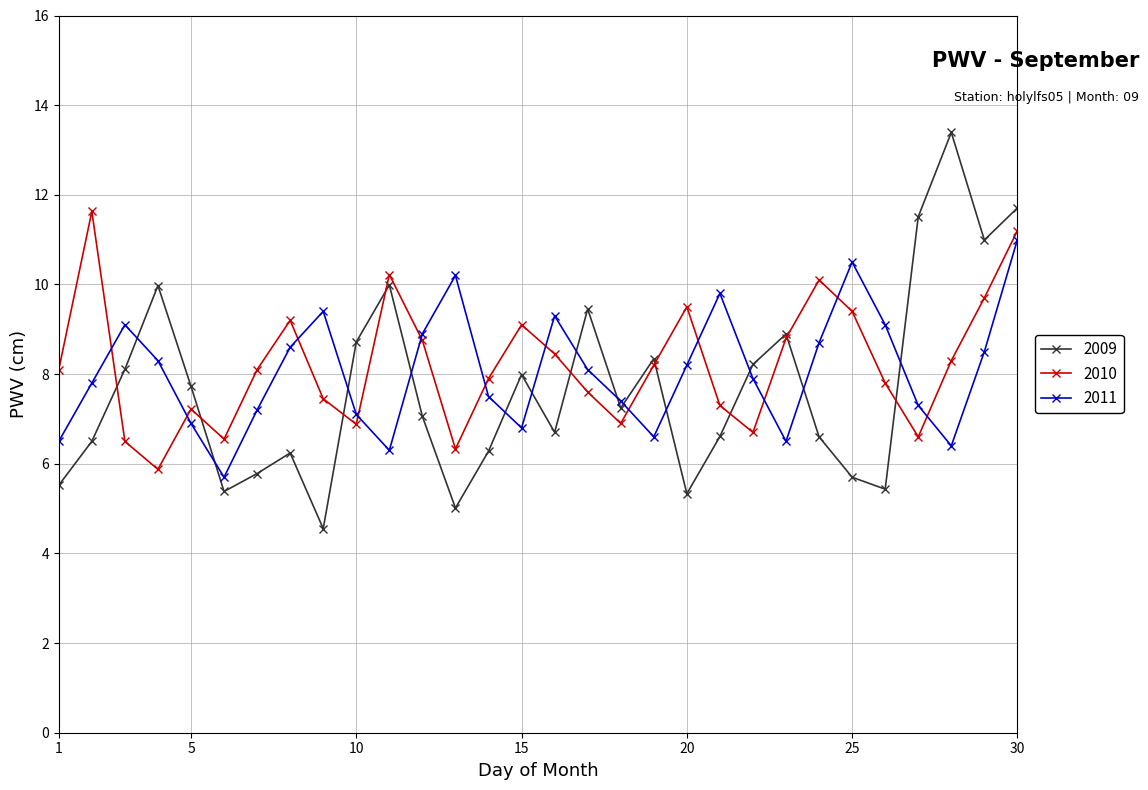

True or false: 2009 and 2011 intersect in this chart.

True